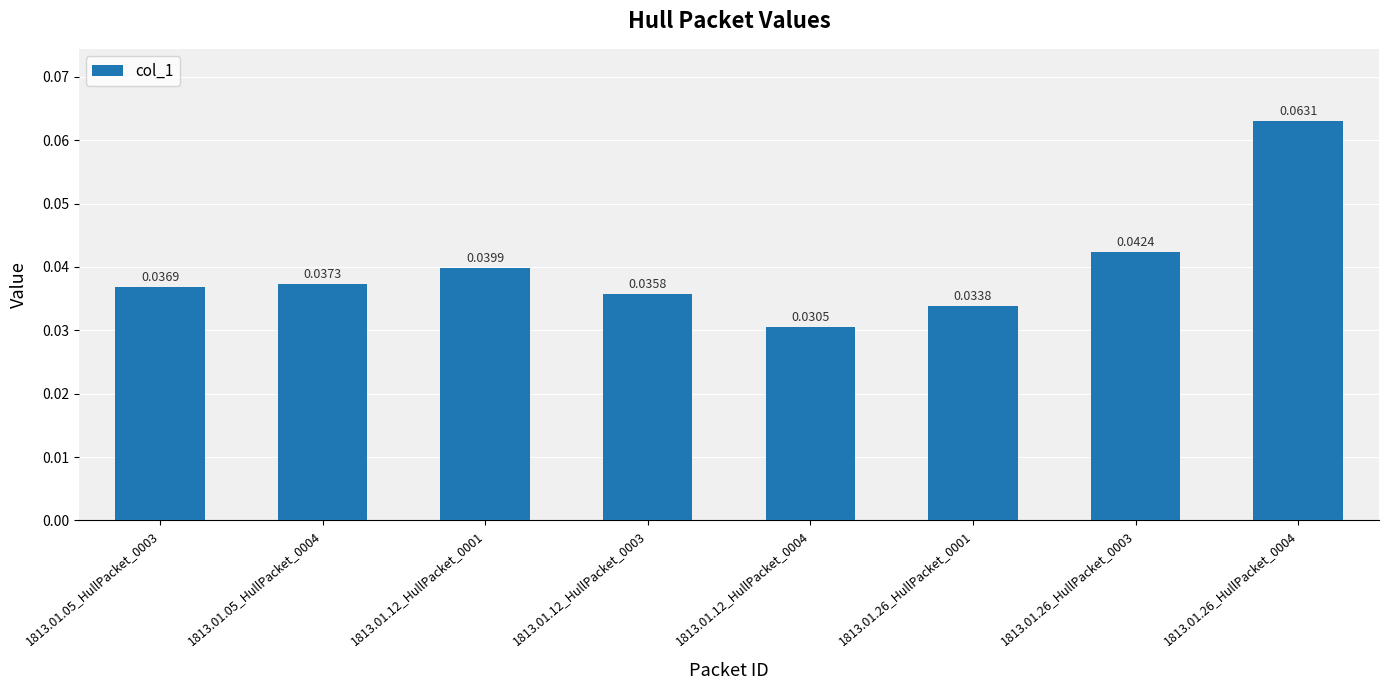

Between 1813.01.26_HullPacket_0001 and 1813.01.26_HullPacket_0004, which is larger?

1813.01.26_HullPacket_0004